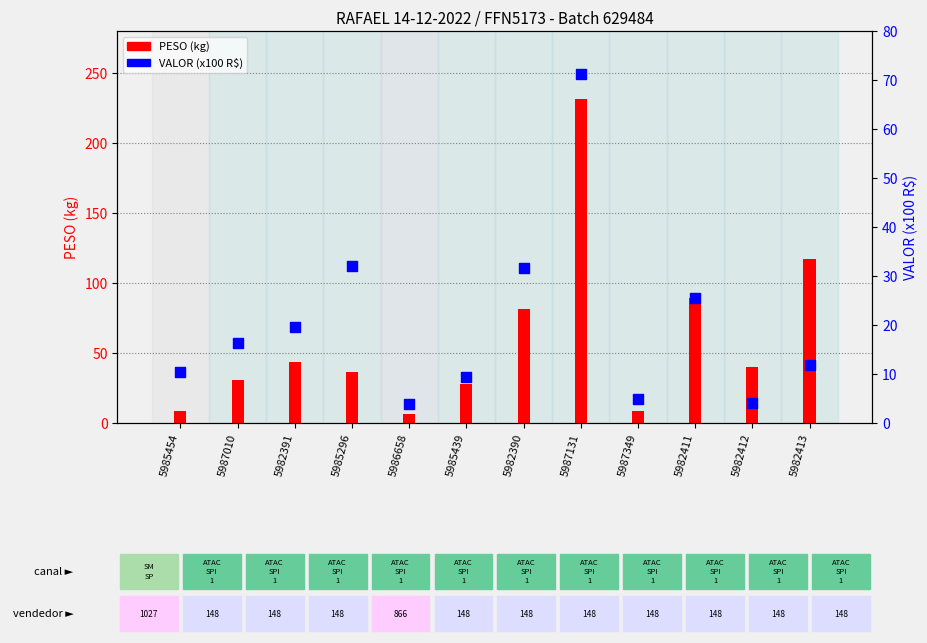

Which series has the largest Y range (max minus min)?

PESO (kg)